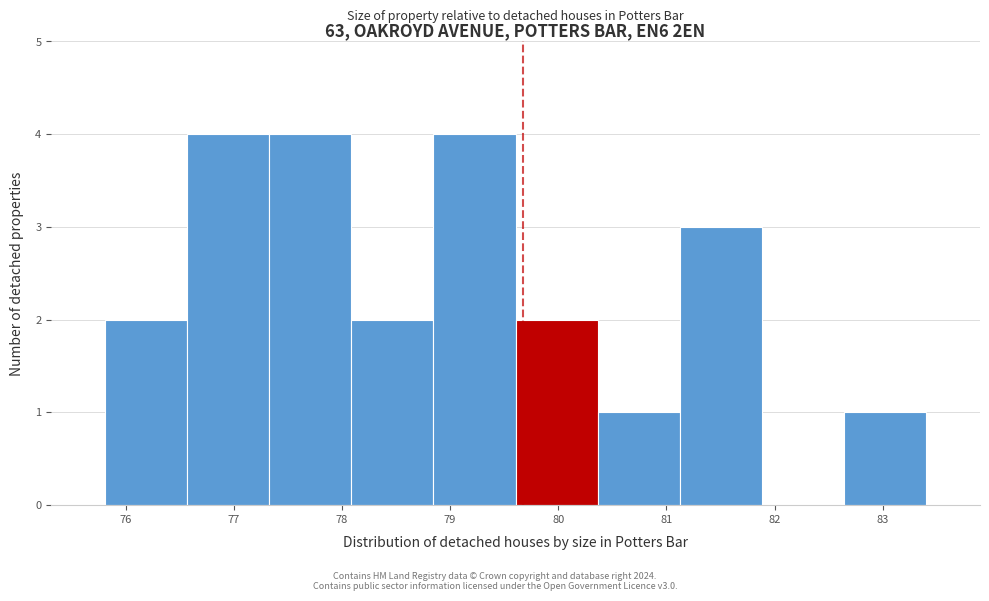

How tall is the bar that spans 78.8 to 79.6 on the x-axis? Neither the bar edges nor the heights are printed on the chart, so give them approximately, as read against the axes.

4